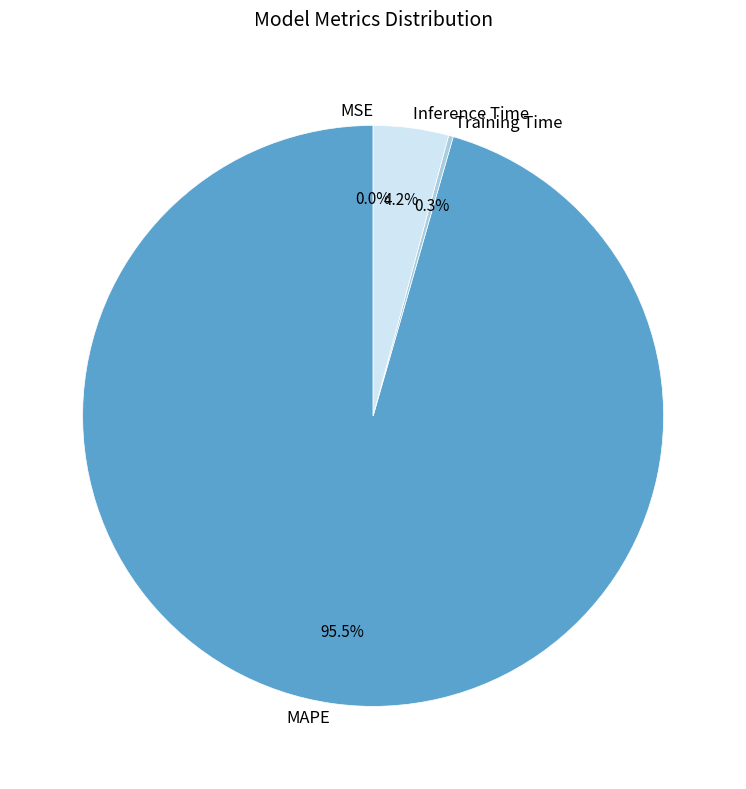

Does MAPE account for over 50% of the chart?

Yes